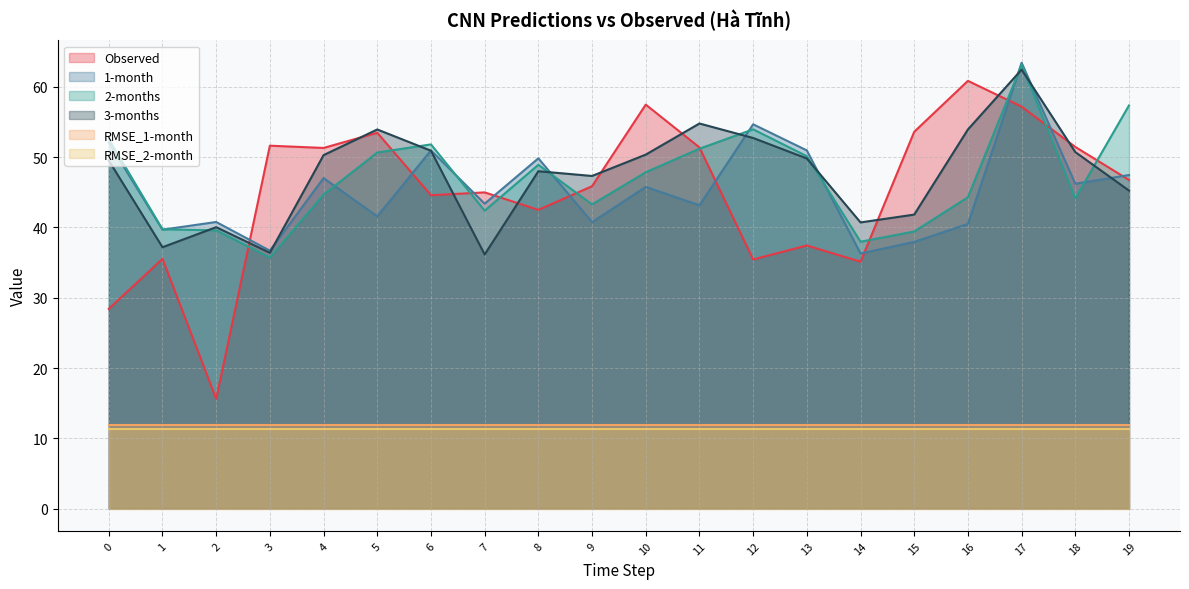

The Observed series shows 15.4 at 1. True or false?

False